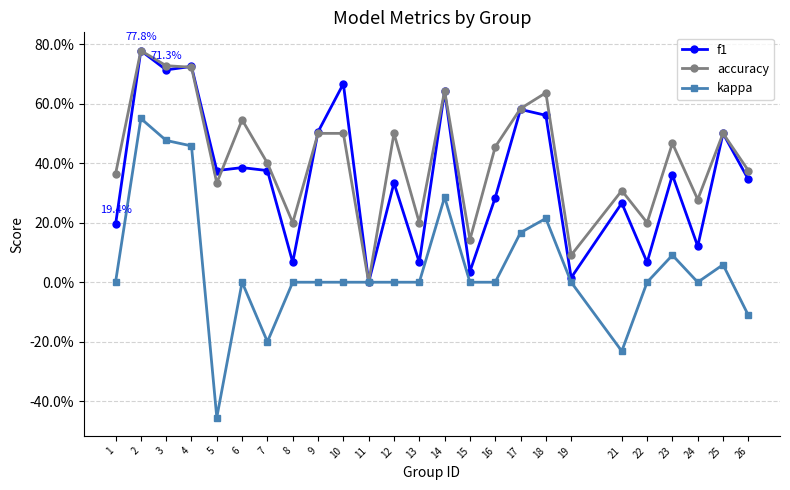

What are all the series names shown in the legend?

f1, accuracy, kappa